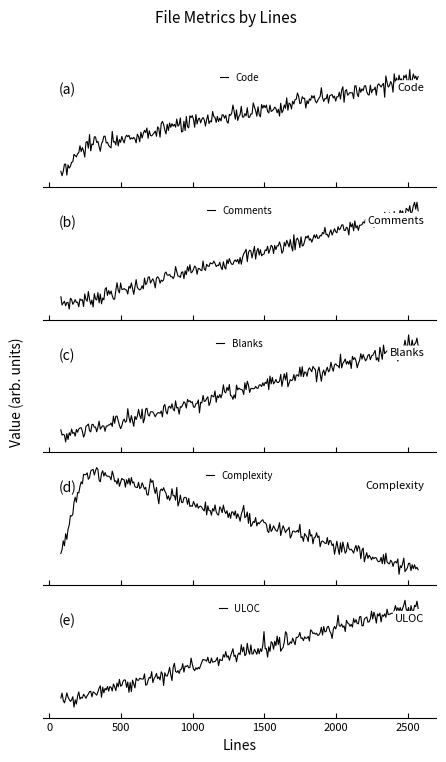

What is the average value of the Code series?

149